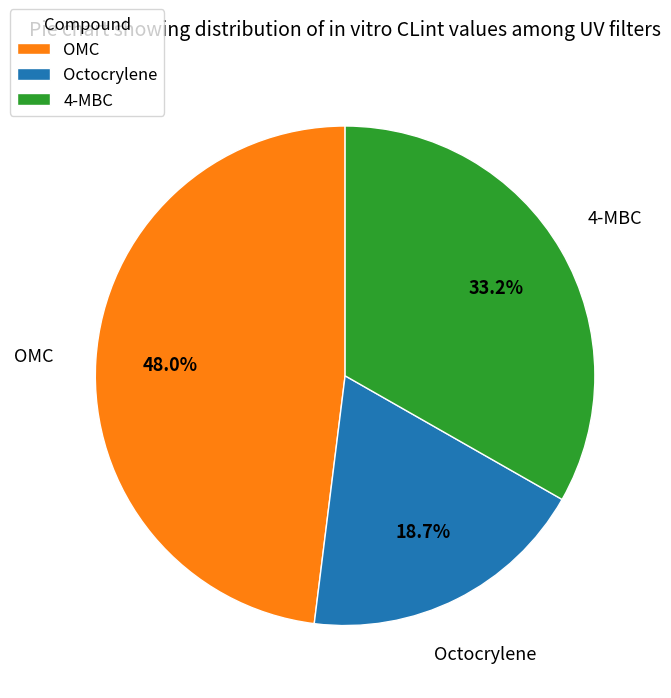

Combined, what portion of the pie is OMC and Octocrylene?

66.8%